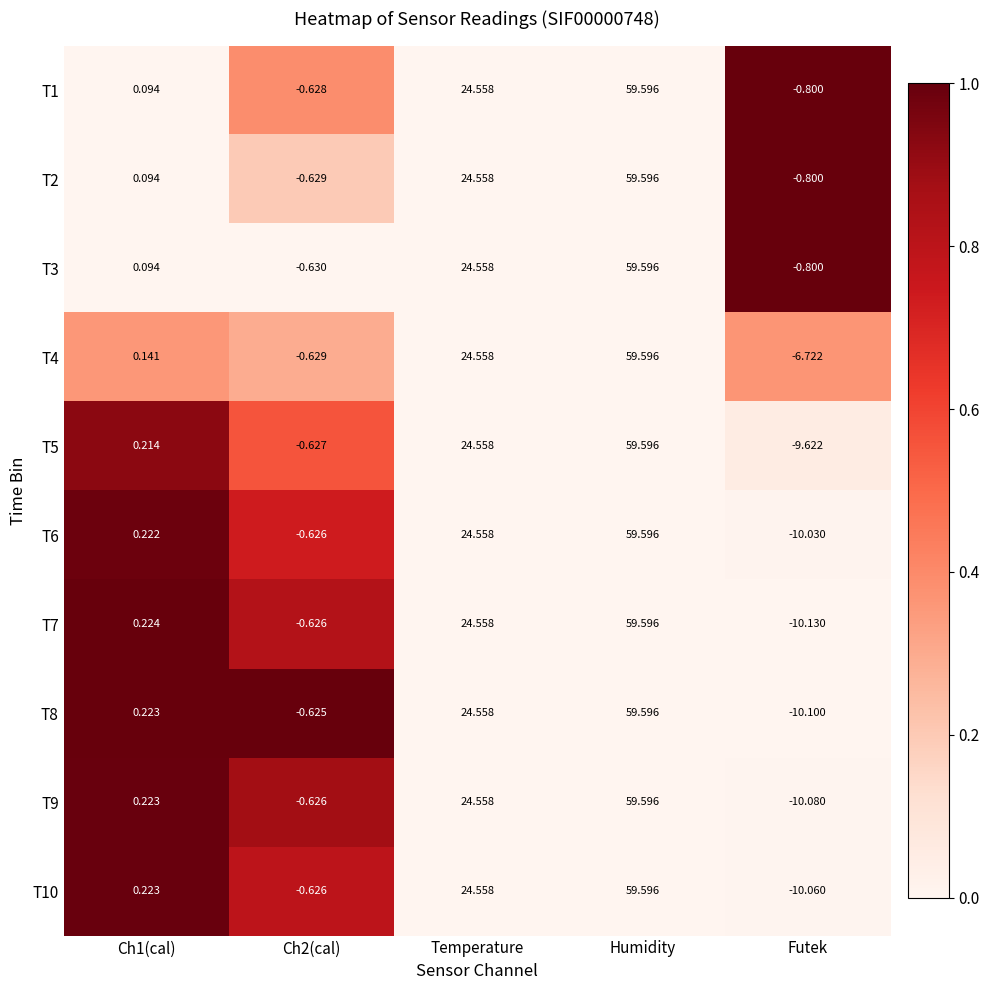

Where is T8 nearest to the value 24?

Temperature